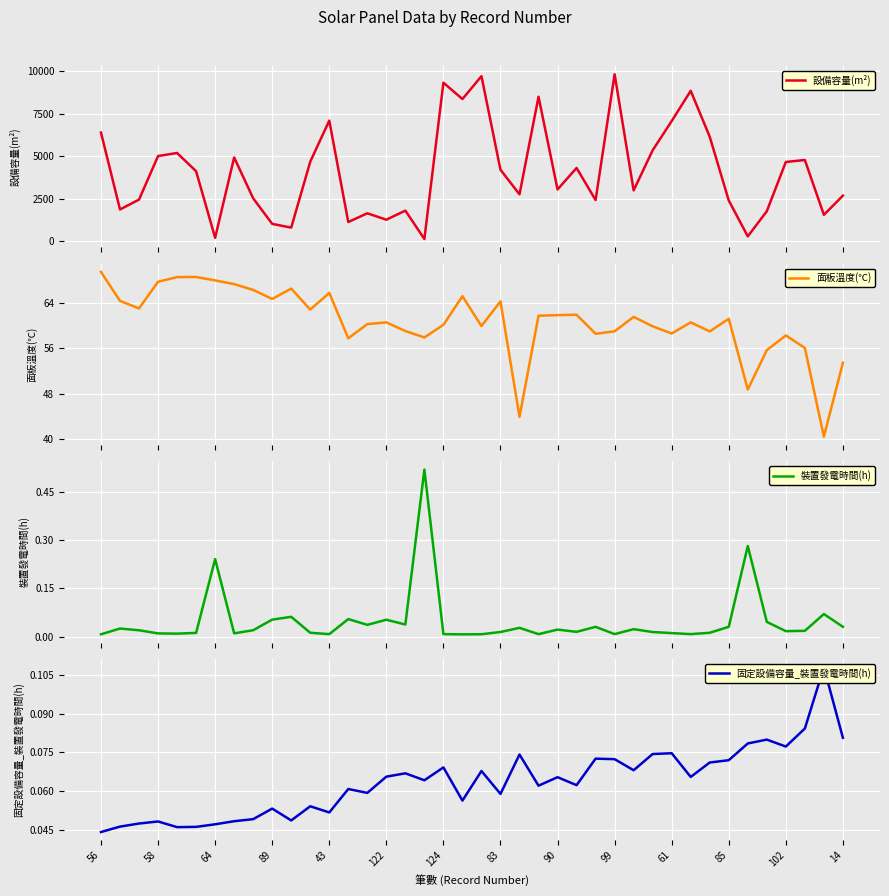

Is it true that 裝置發電時間(h) equals 0.1 at 16?

False